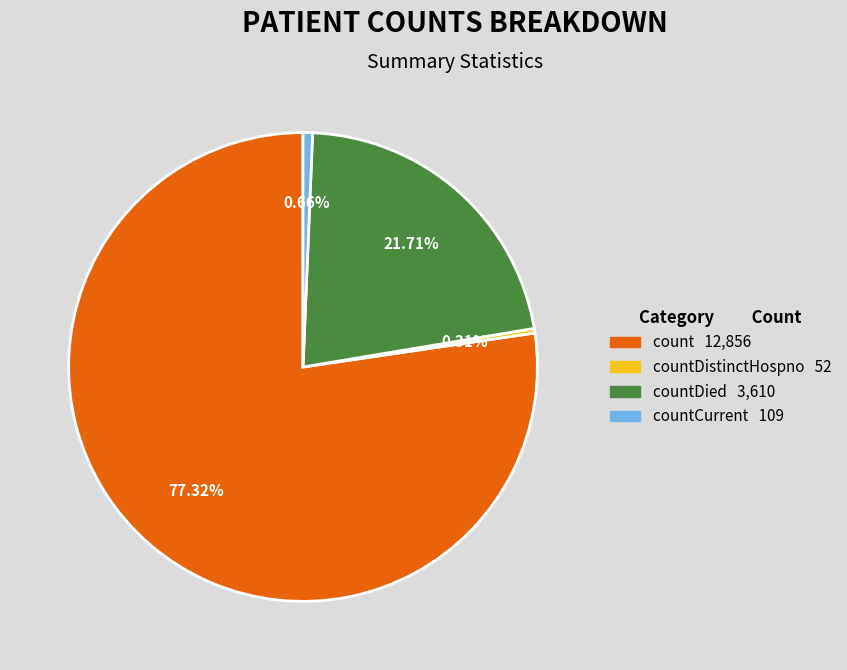

Is there any slice that represents more than half of the pie?

Yes